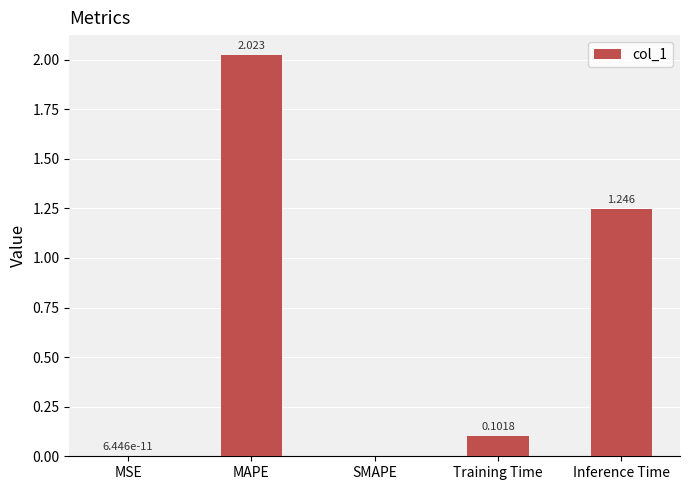

Between Inference Time and Training Time, which is larger?

Inference Time